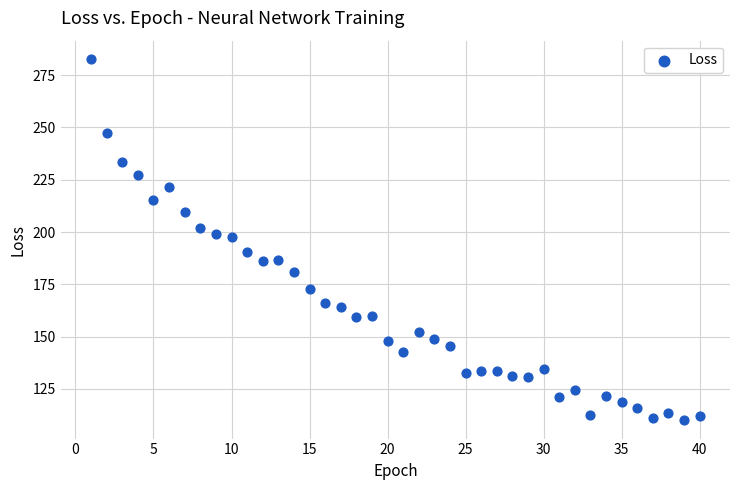

What is the range of Y values (max minus min)?

173.0